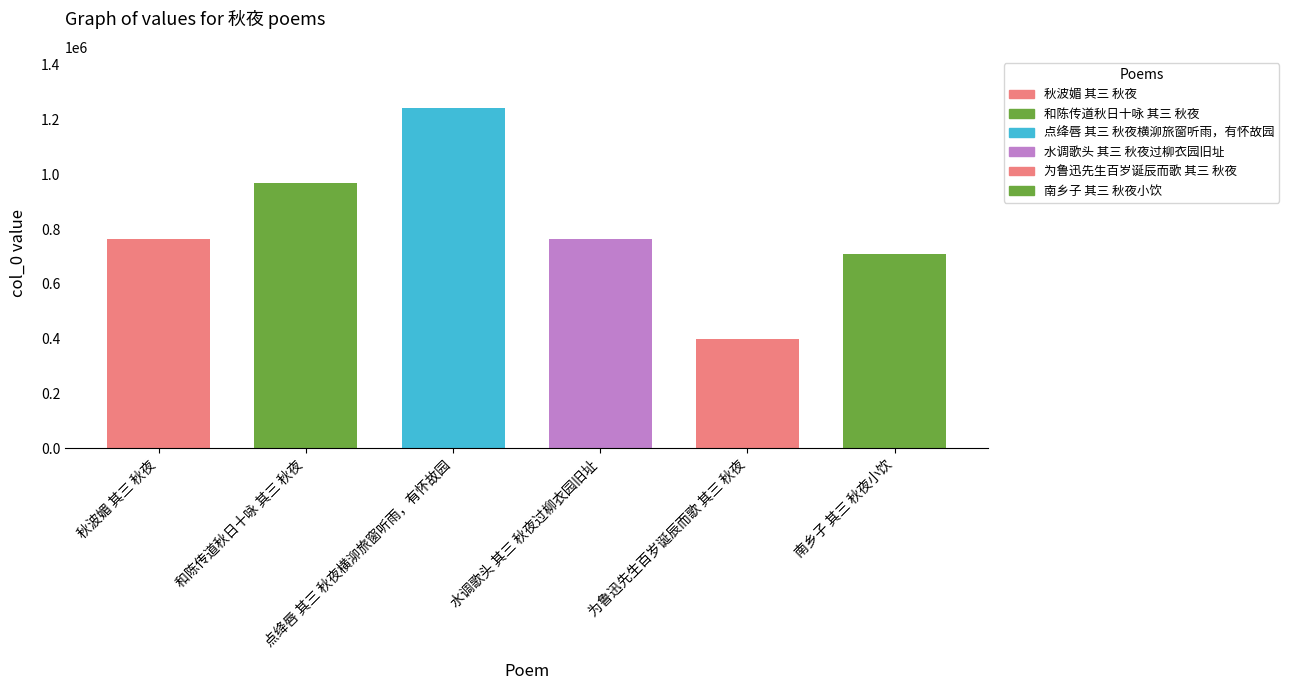

Between 点绛唇 其三 秋夜横泖旅窗听雨，有怀故园 and 和陈传道秋日十咏 其三 秋夜, which is larger?

点绛唇 其三 秋夜横泖旅窗听雨，有怀故园